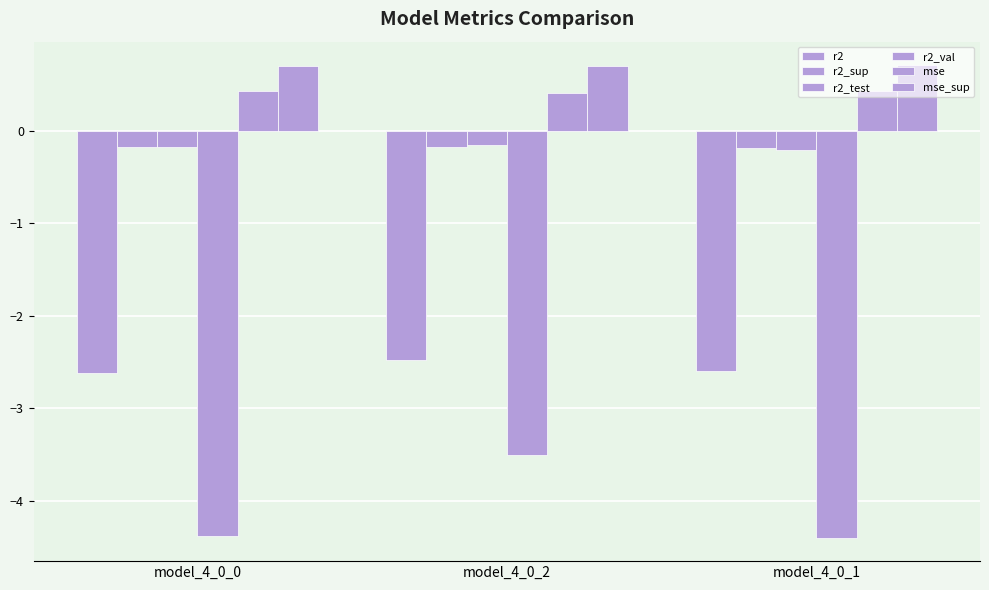

What is the label of the 1st bar from the left?

model_4_0_0